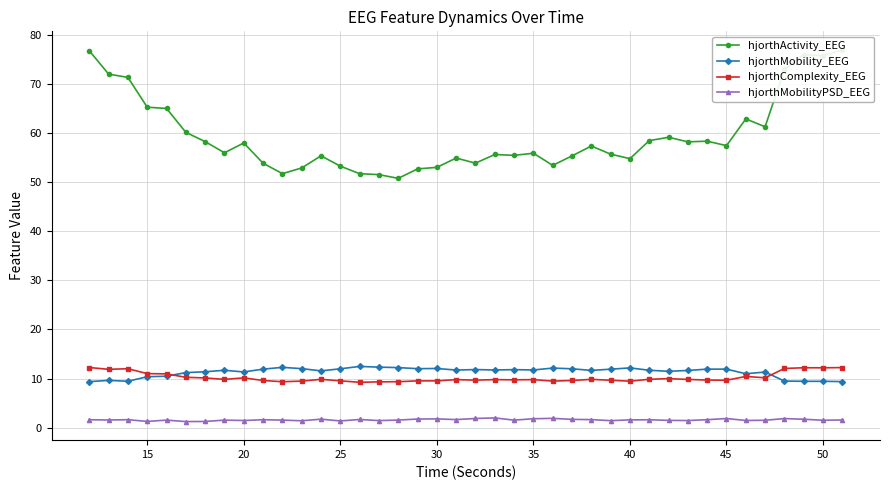

What is the minimum value for hjorthMobility_EEG?

9.4